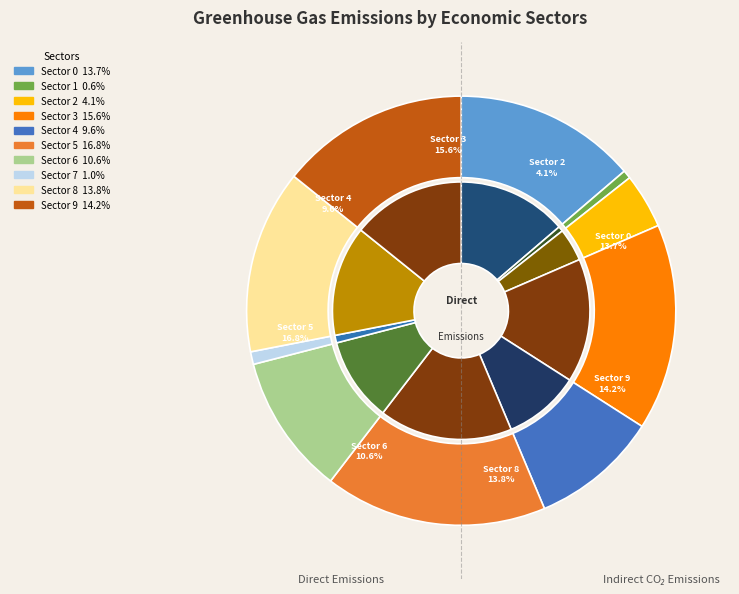

Which slice is the smallest?

1